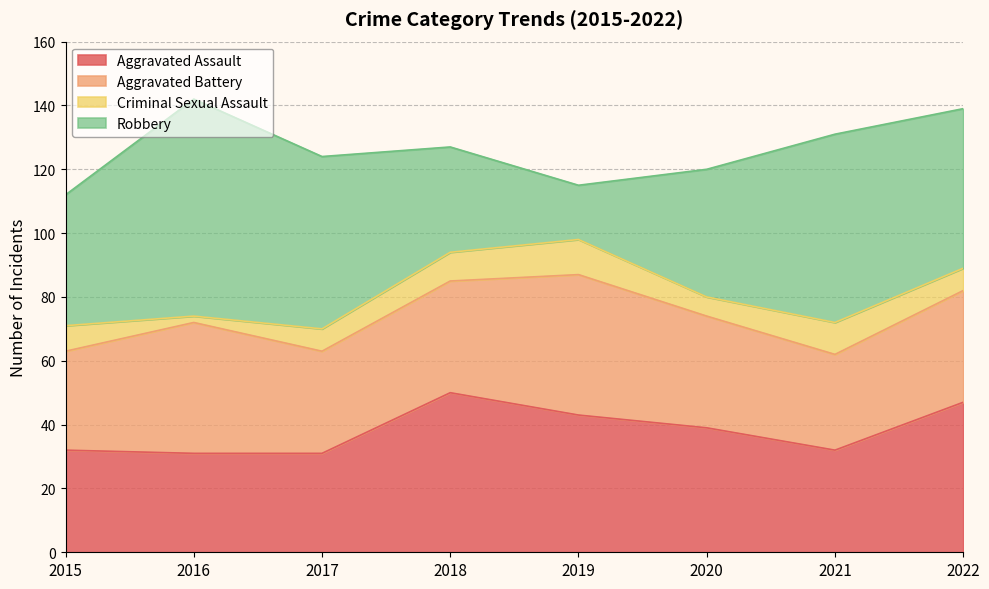

Which label corresponds to the largest value in the chart?

2016